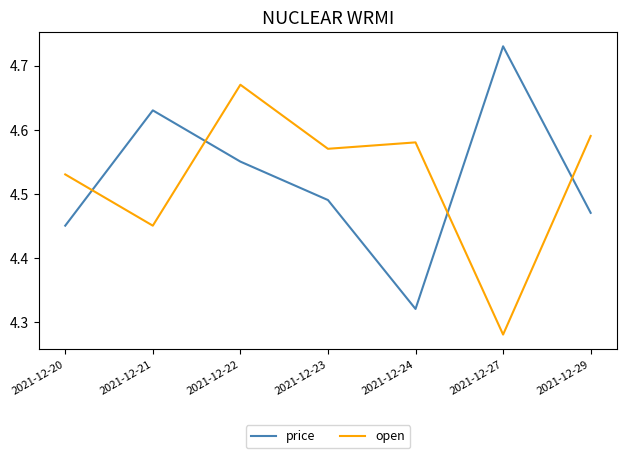

Where is price nearest to the value 4?

2021-12-24